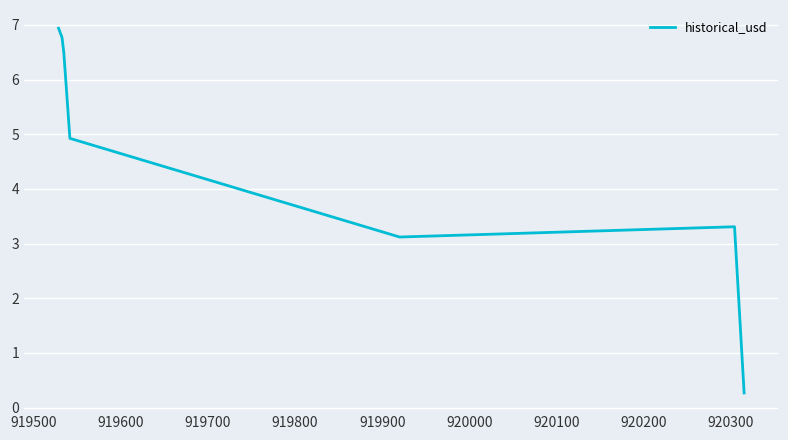

What is the difference between the maximum and second lowest values?

3.8